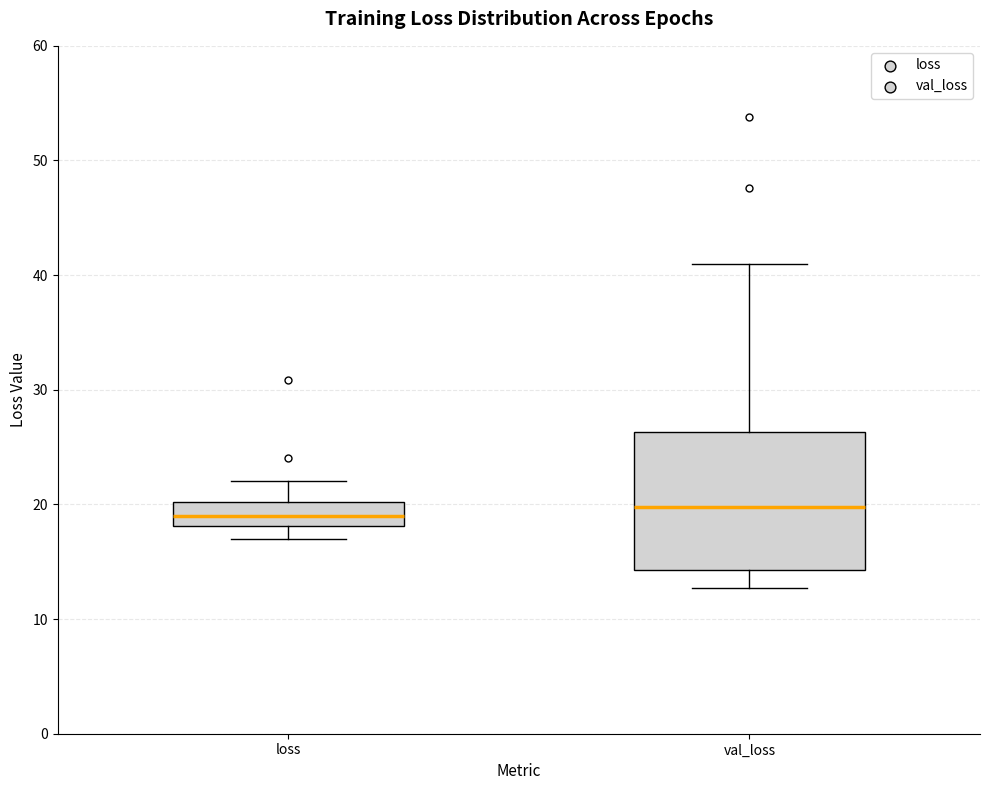

Which box is the tallest, from its lower edge to its upper edge?

val_loss